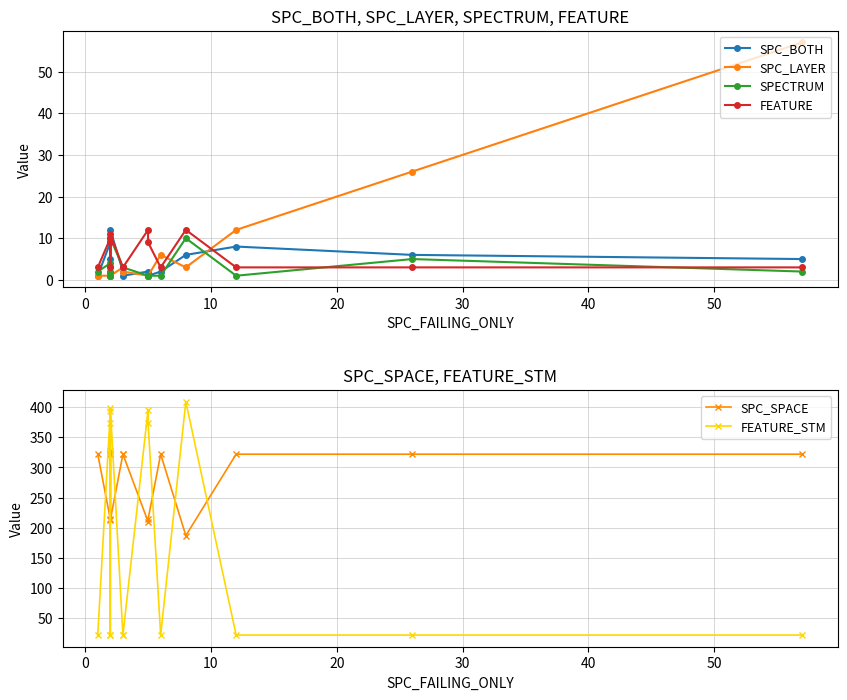

Which series has the largest total across all categories?

SPC_SPACE